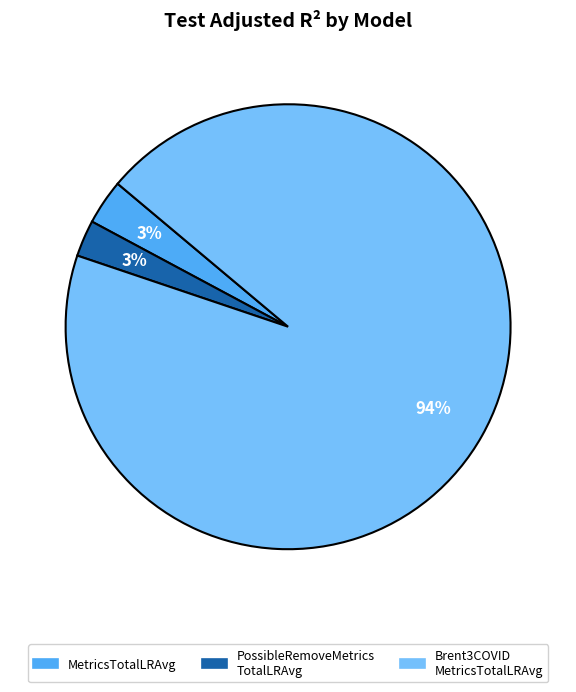

To the nearest percent, what is the average slice percentage?

33%